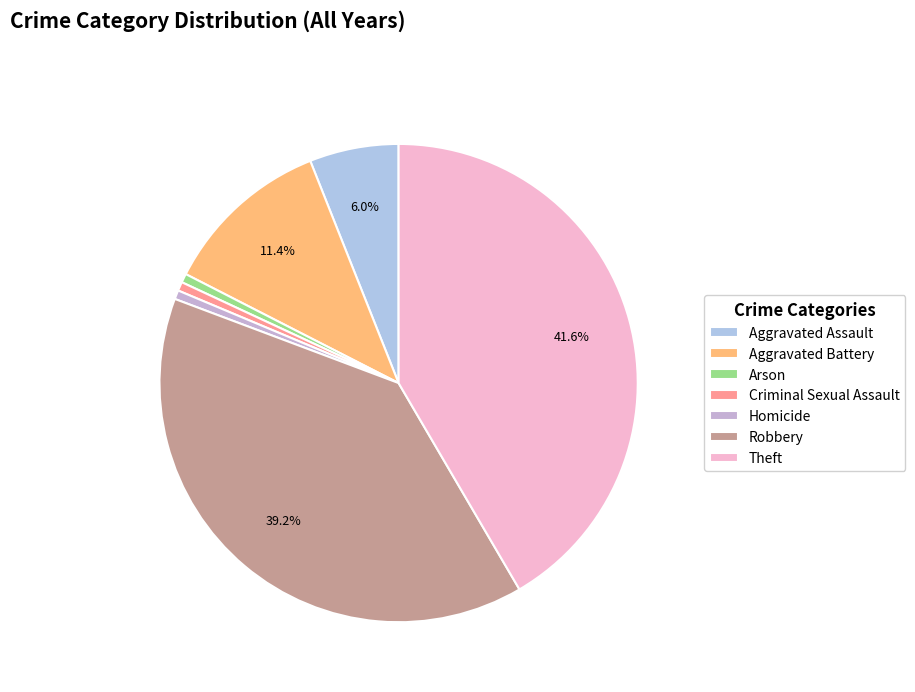

How many slices are in this pie chart?

7